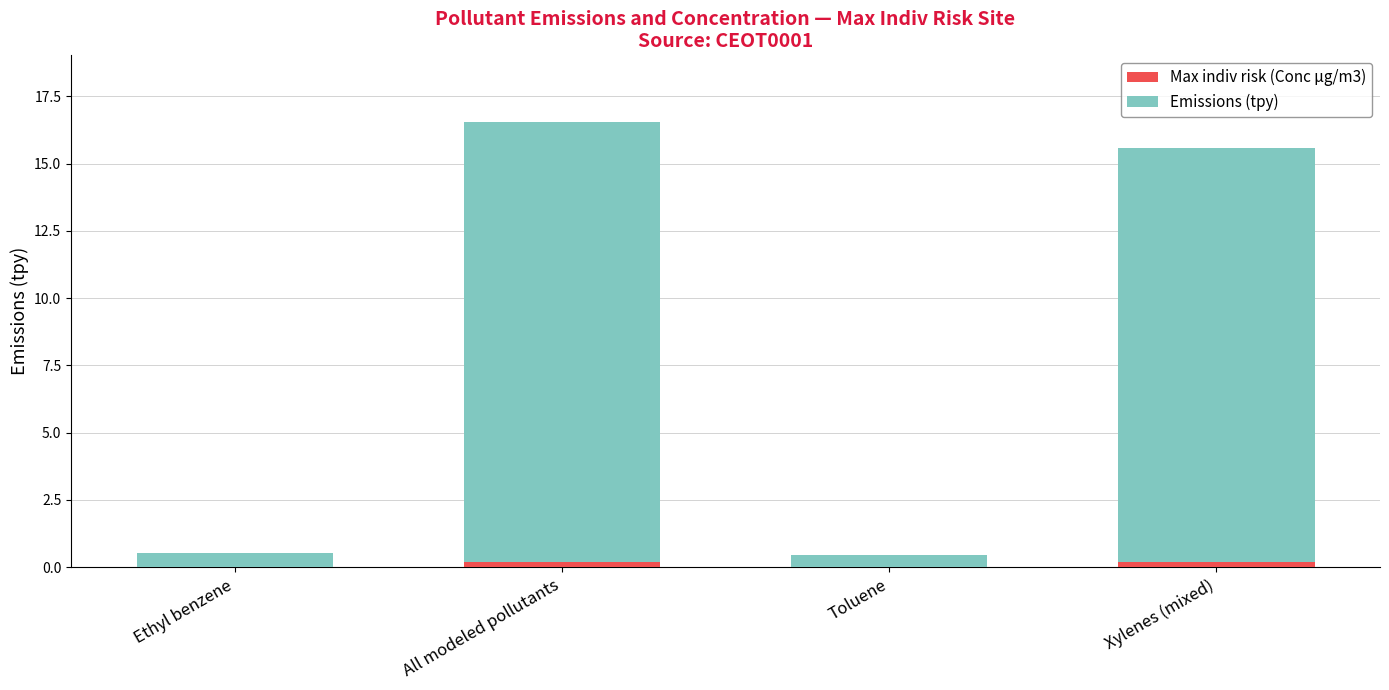

At which category is the sum across all series the highest?

All modeled pollutants